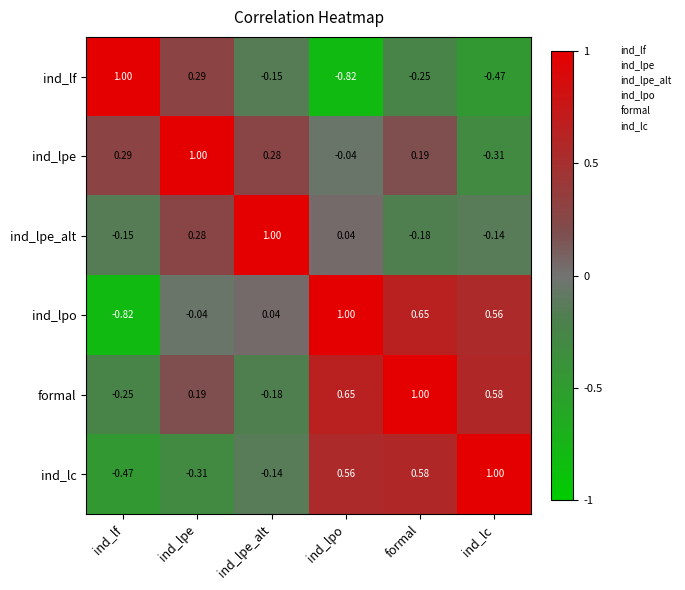

Which series has the largest total across all categories?

formal